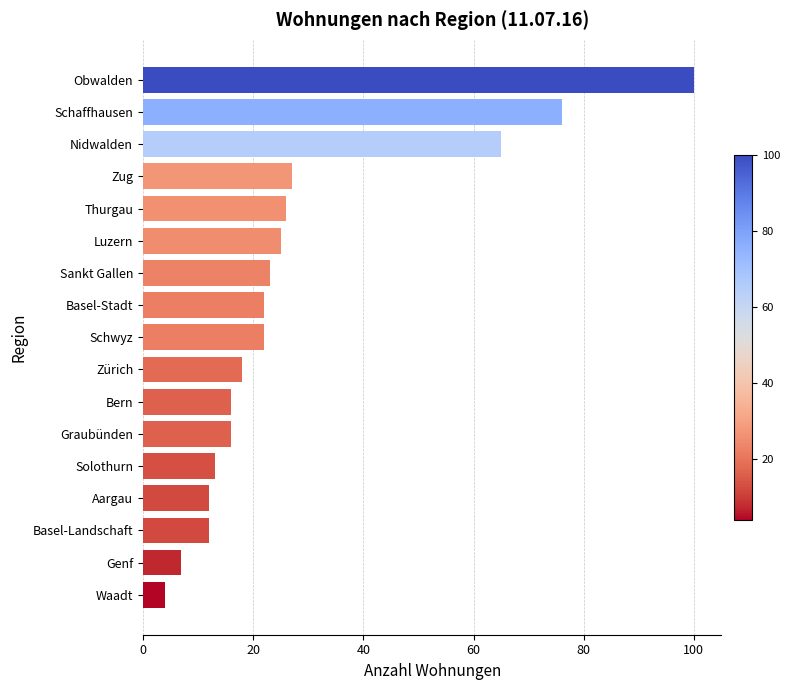

Which has a higher value, Zug or Schwyz?

Zug